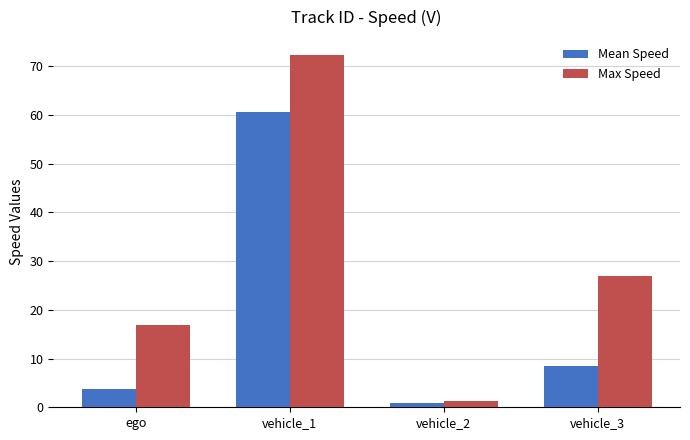

How many data points in Max Speed are less than 26?

2